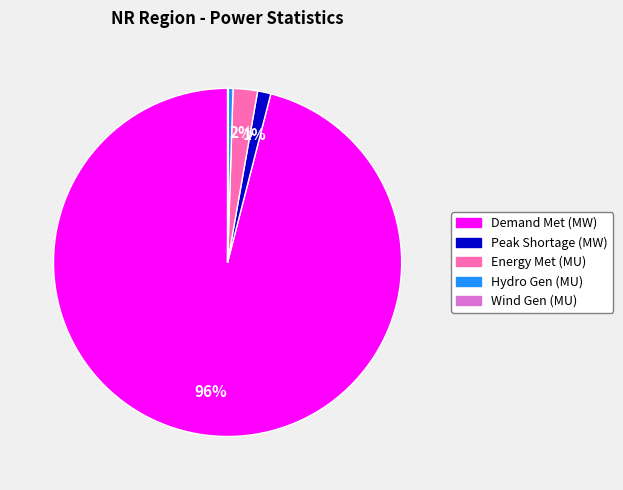

Is there any slice that represents more than half of the pie?

Yes